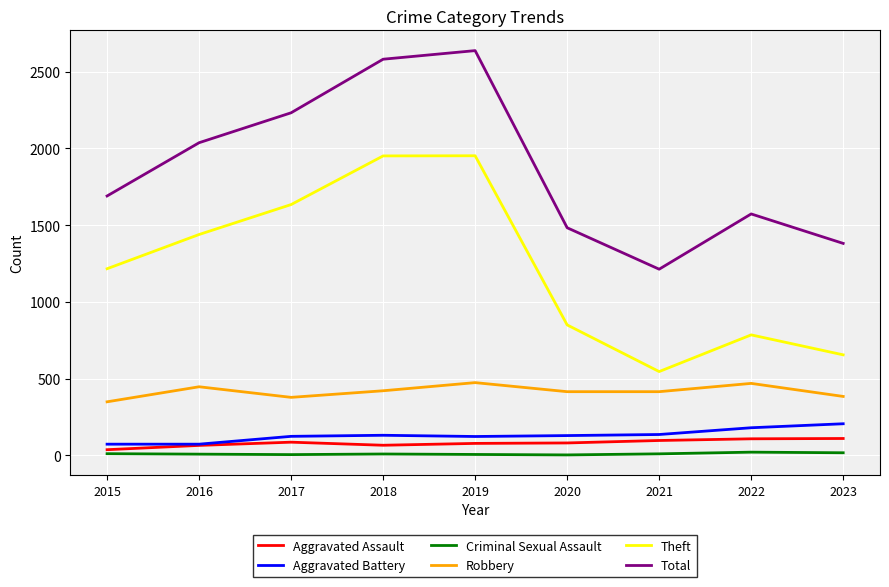

How many interior local peaks does the Robbery series have?

3